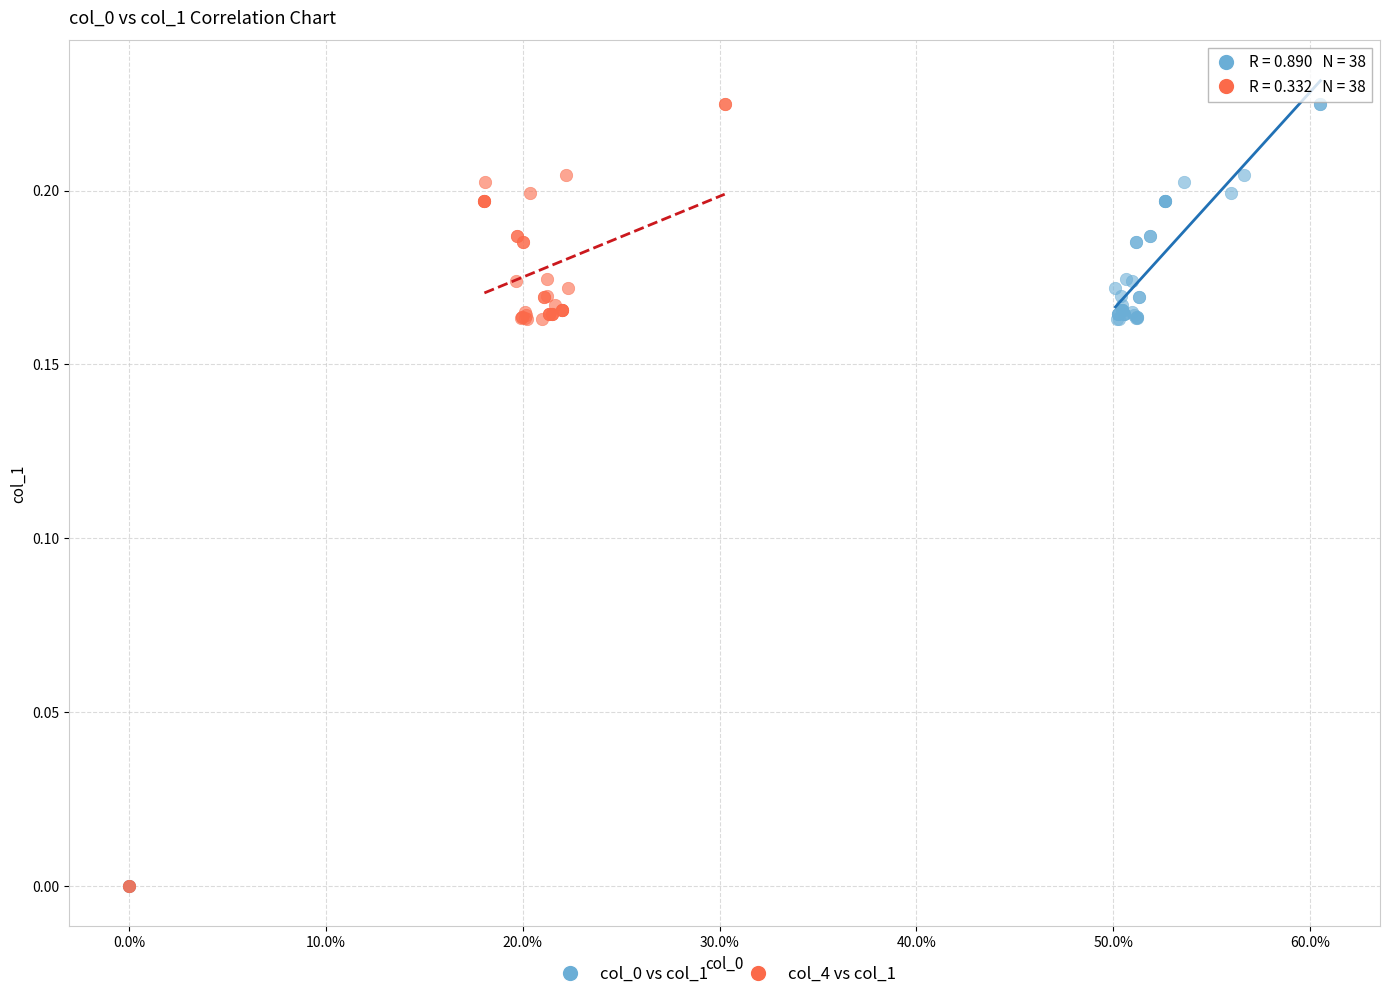

What are all the series names shown in the legend?

col_0 vs col_1, col_4 vs col_1